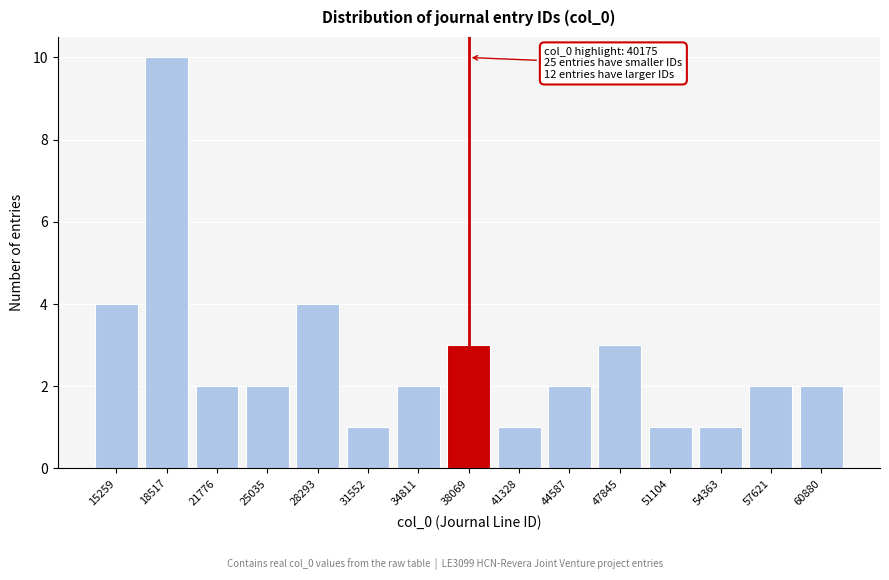

Reading left to right, list all the values displayed in this chart.

15259=4	18517=10	21776=2	25035=2	28293=4	31552=1	34811=2	38069=3	41328=1	44587=2	47845=3	51104=1	54363=1	57621=2	60880=2